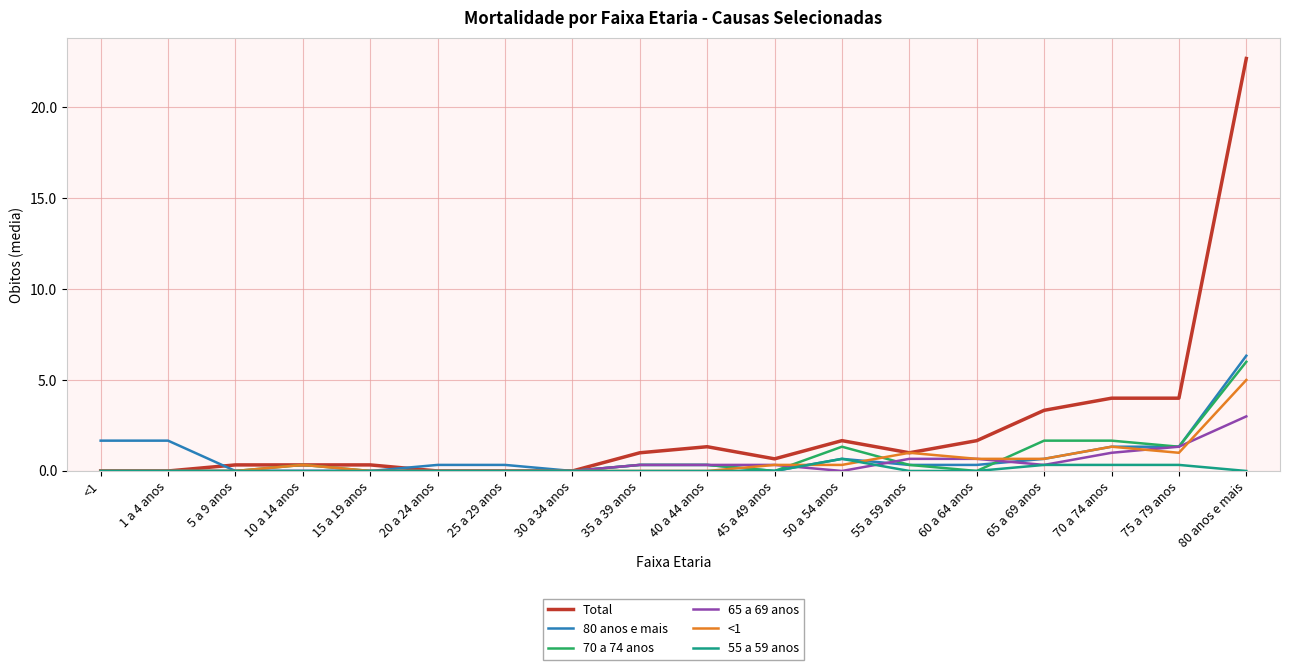

At which category is the sum across all series the highest?

80 anos e mais